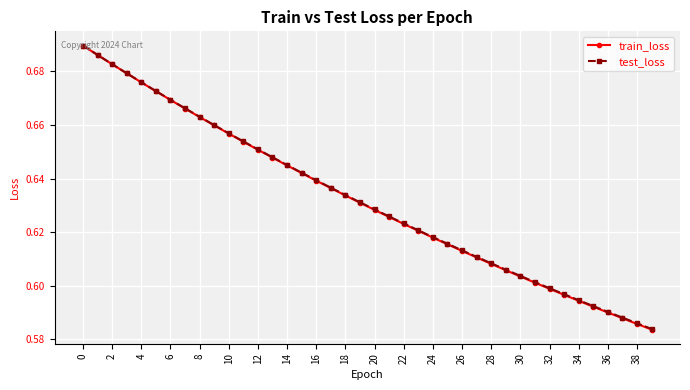

Count the test_loss values in the range 0 to 1.

40